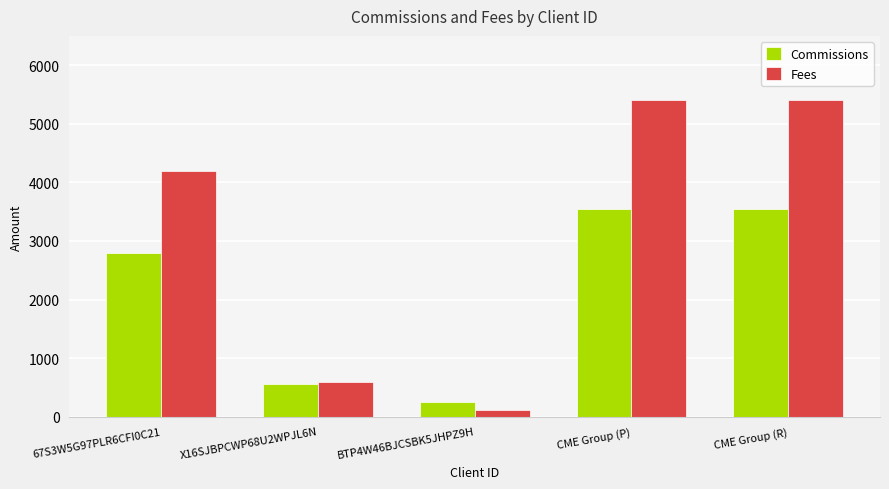

How many categories are shown in the chart?

5